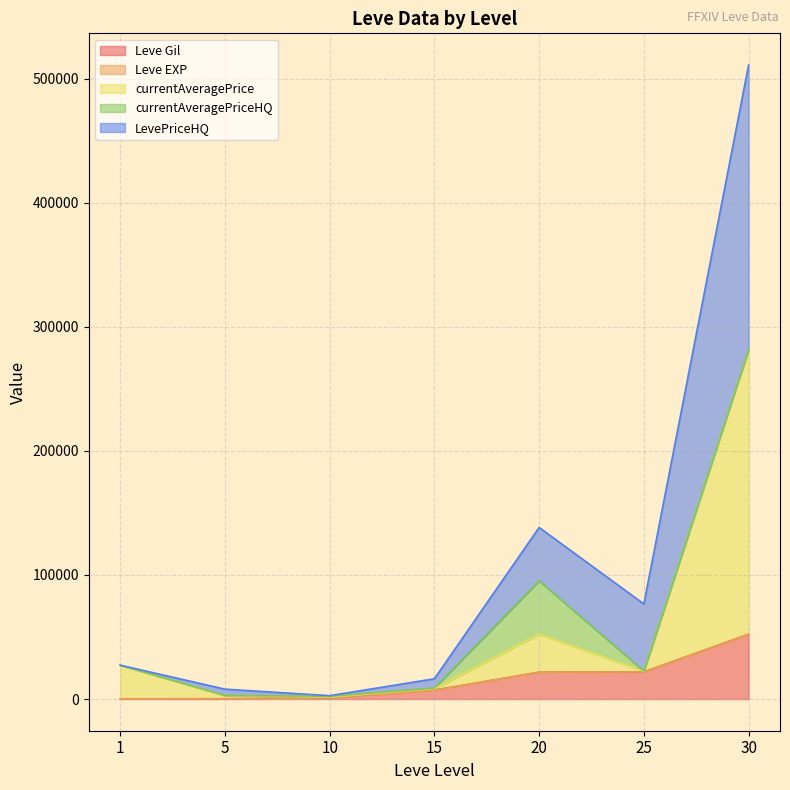

At which label is currentAveragePrice closest to 141678?

20